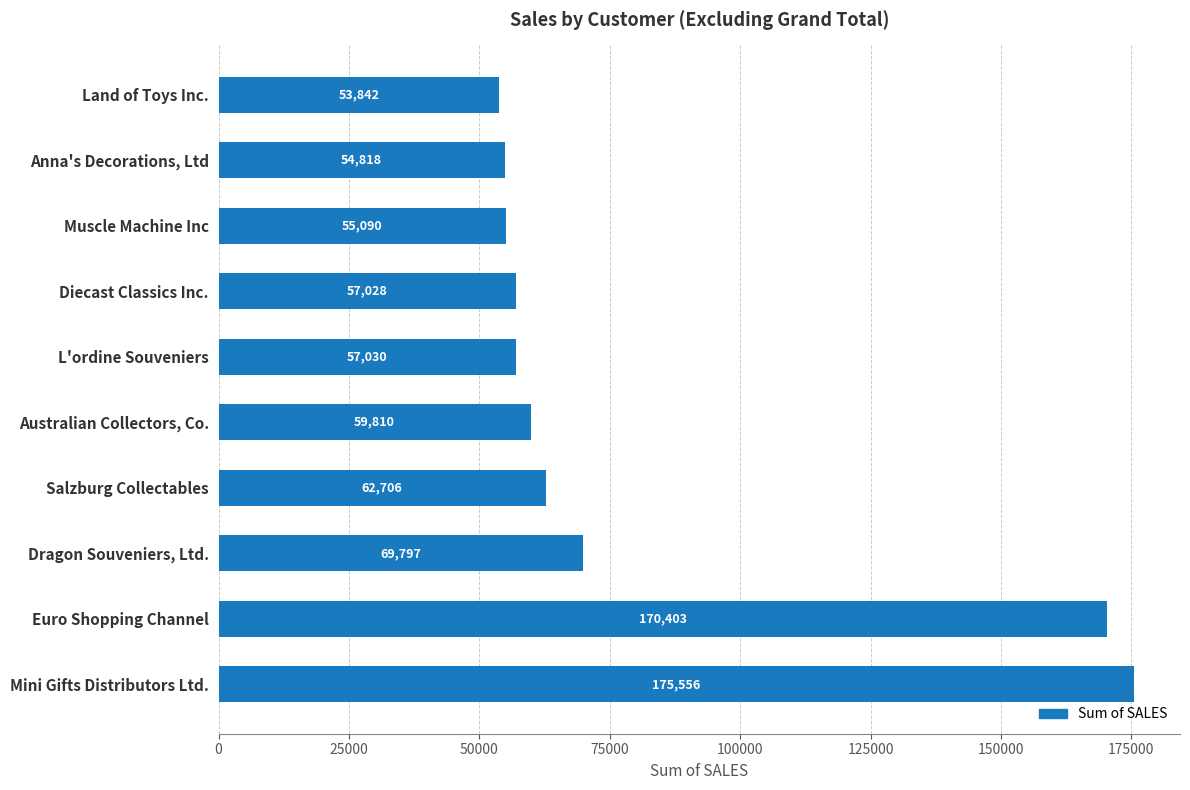

What is the minimum value shown in the chart?

53842.4